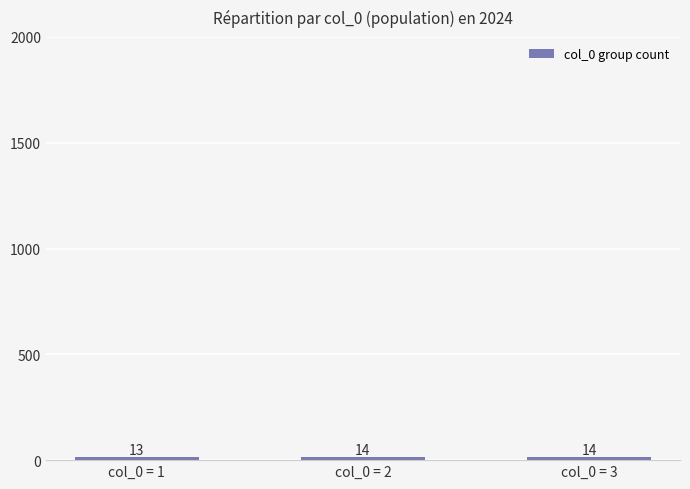

Which label corresponds to the smallest value in the chart?

col_0 = 1